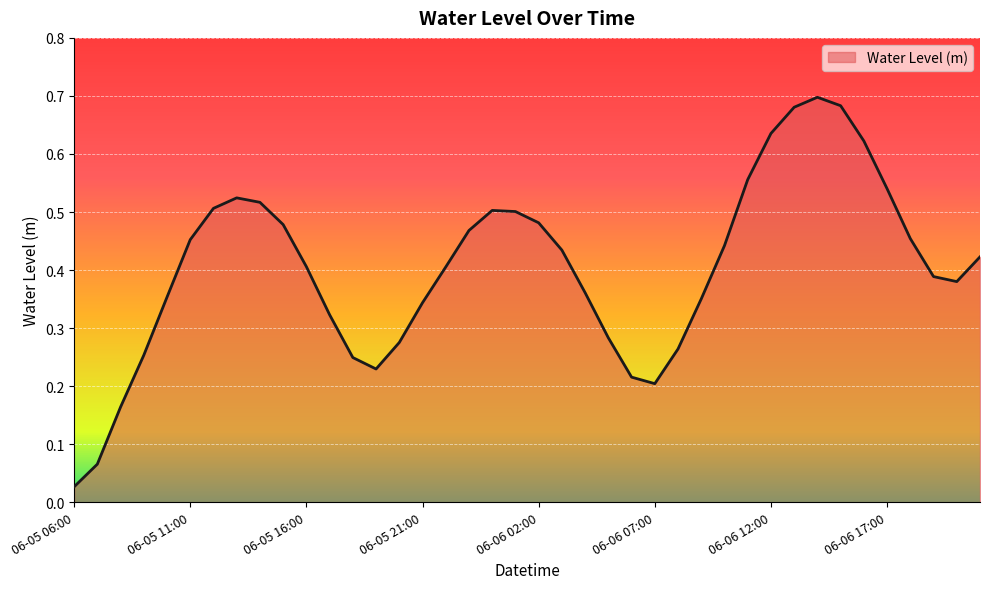

Does the chart have visible grid lines?

Yes